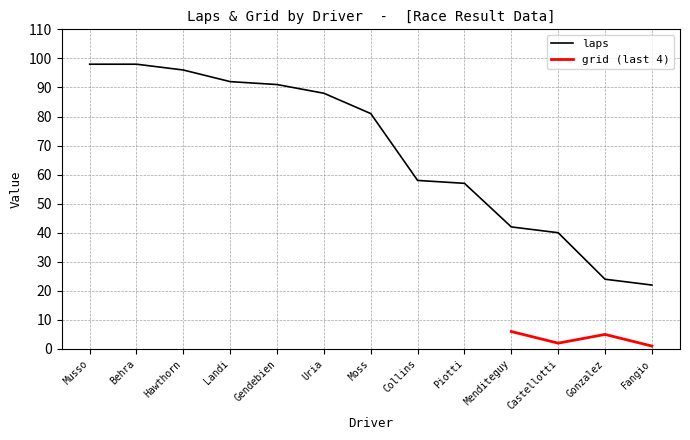

True or false: the data shows 57 at Piotti.

True